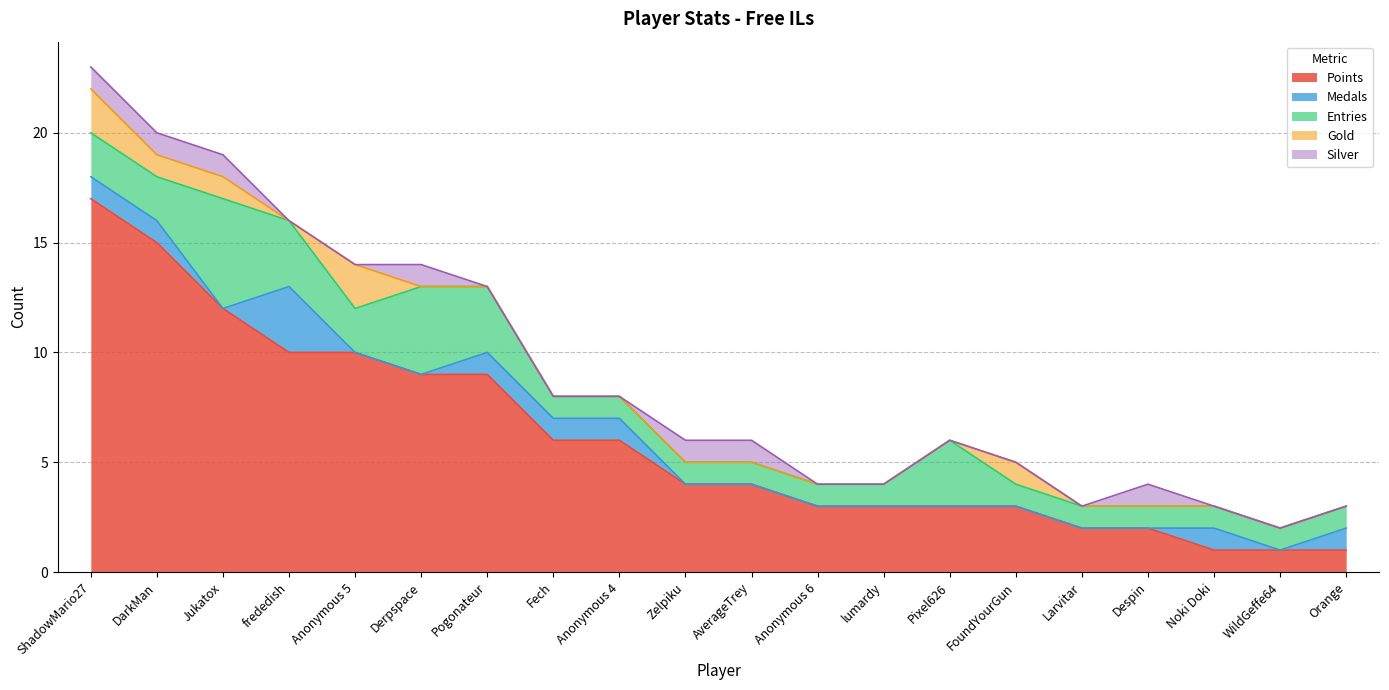

True or false: Gold has more than 1 points higher than both neighbors.

True